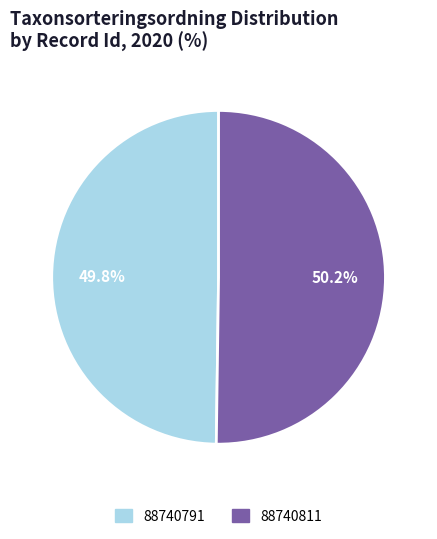

What is the ratio of the value at 88740791 to the value at 88740811?

1.0